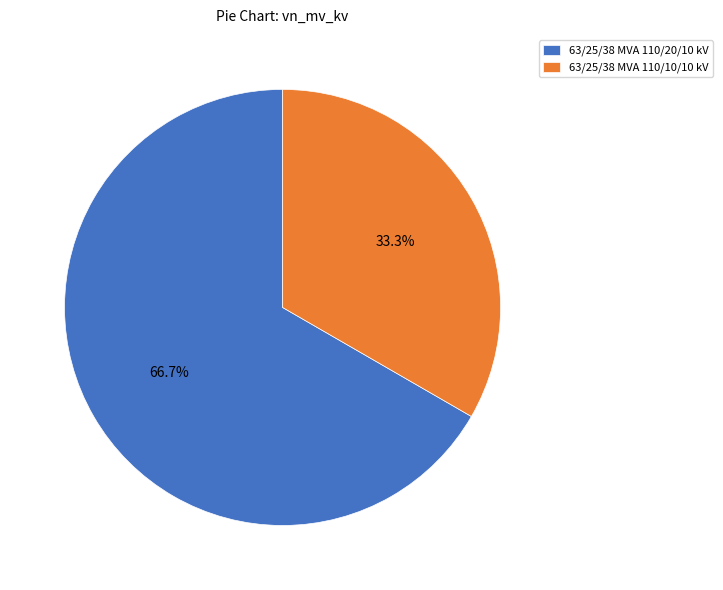

What percentage is the 63/25/38 MVA 110/10/10 kV slice, to the nearest percent?

33%